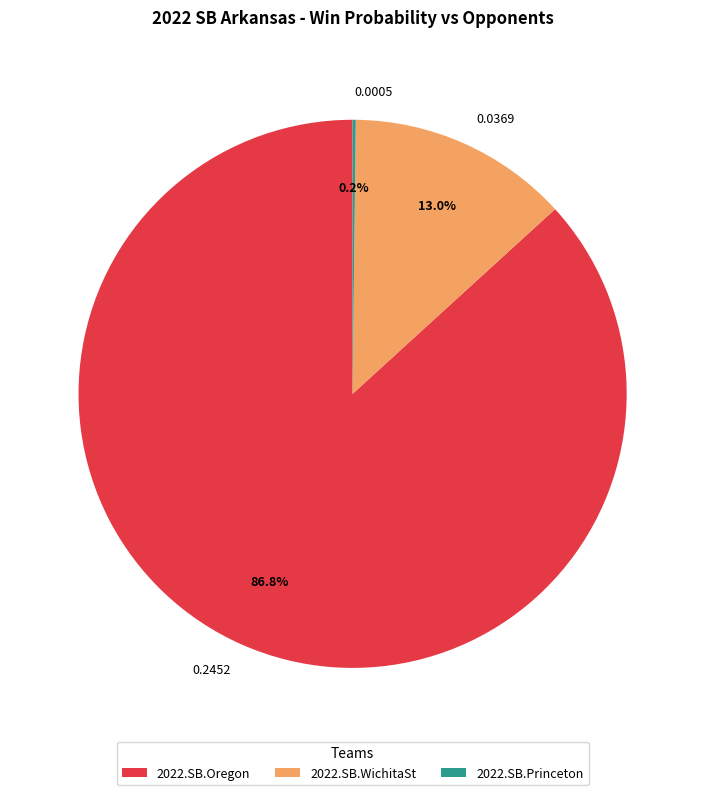

Does 0.2452 account for over 50% of the chart?

Yes